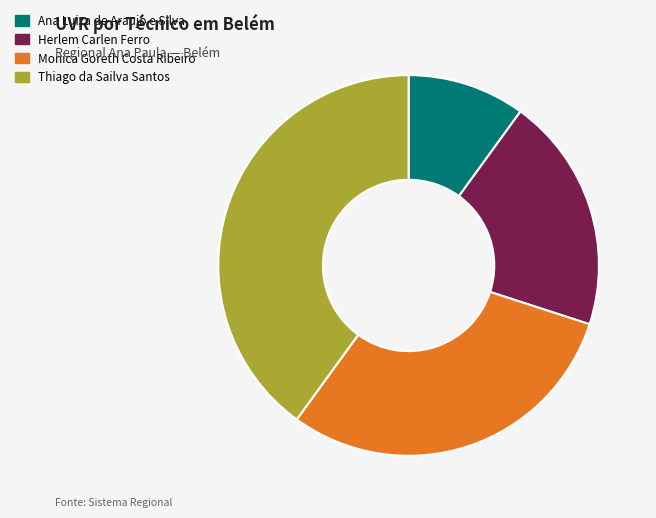

Is the sum of Herlem Carlen Ferro and Ana Luiza de Araujo e Silva greater than half?

No